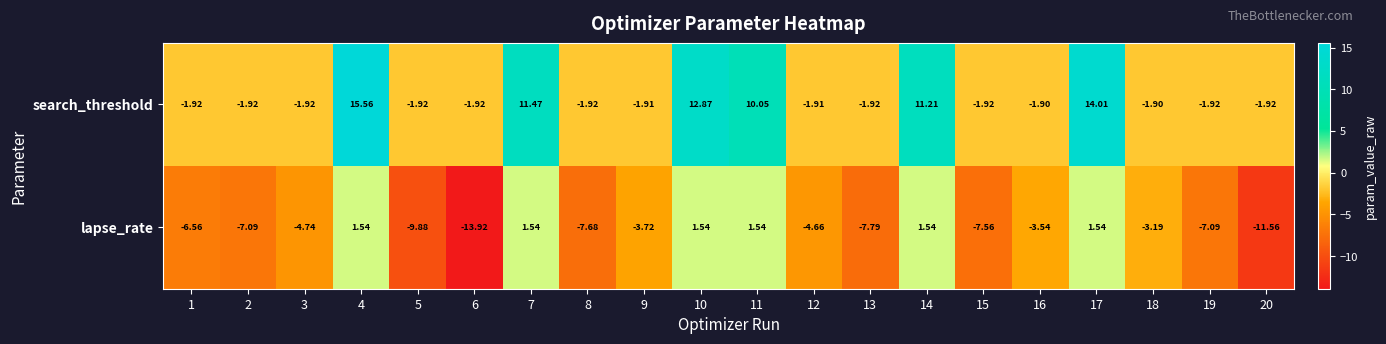

Which series has the largest range (max minus min)?

search_threshold